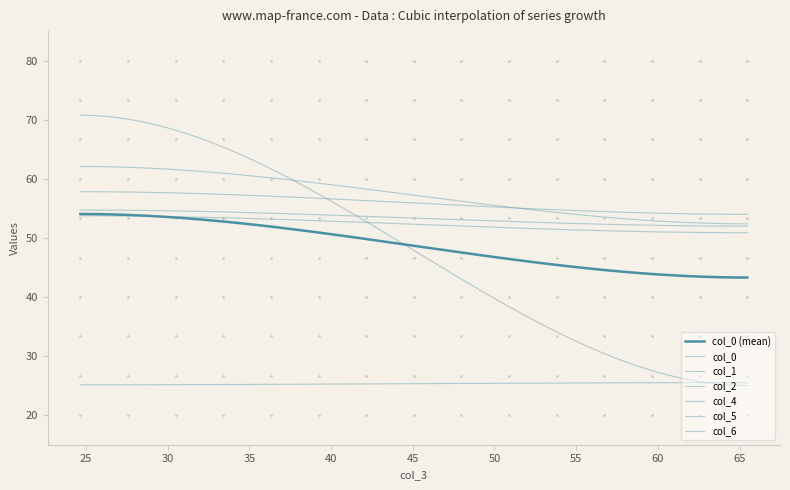

Reading left to right, list all the values displayed in this chart.

col_0: 0=54.7	1=52.0
col_1: 0=70.8	1=25.0
col_2: 0=57.8	1=54.0
col_4: 0=53.7	1=50.9
col_5: 0=25.1	1=25.5
col_6: 0=62.1	1=52.4